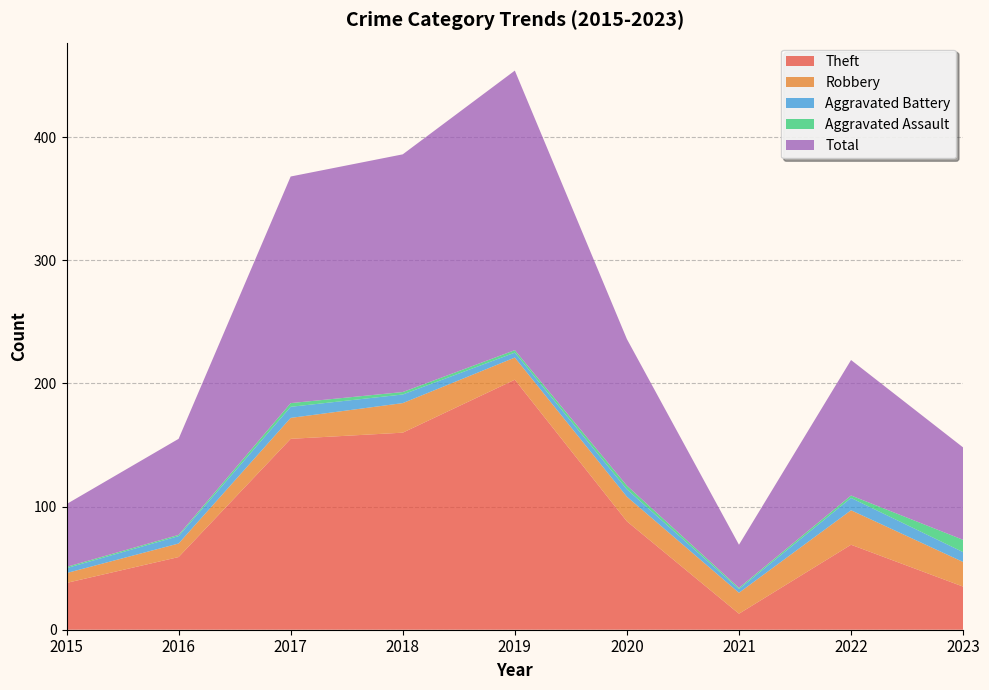

Reading right to left, what are all the values shown in this chart?

Theft: 2023=35	2022=69	2021=13	2020=88	2019=203	2018=160	2017=155	2016=59	2015=38
Robbery: 2023=20	2022=28	2021=17	2020=20	2019=18	2018=24	2017=17	2016=11	2015=8
Aggravated Battery: 2023=8	2022=10	2021=3	2020=6	2019=4	2018=7	2017=9	2016=6	2015=4
Aggravated Assault: 2023=10	2022=2	2021=1	2020=3	2019=2	2018=2	2017=3	2016=1	2015=1
Total: 2023=75	2022=110	2021=35	2020=119	2019=227	2018=193	2017=184	2016=78	2015=51